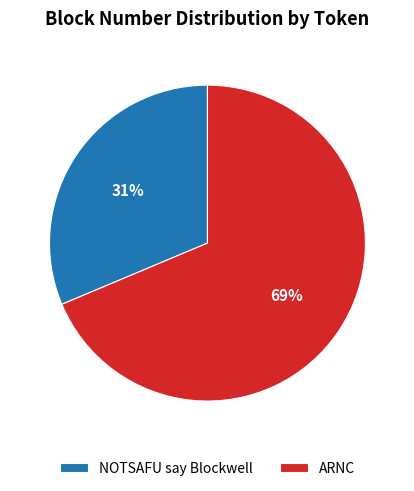

How many slices are in this pie chart?

2